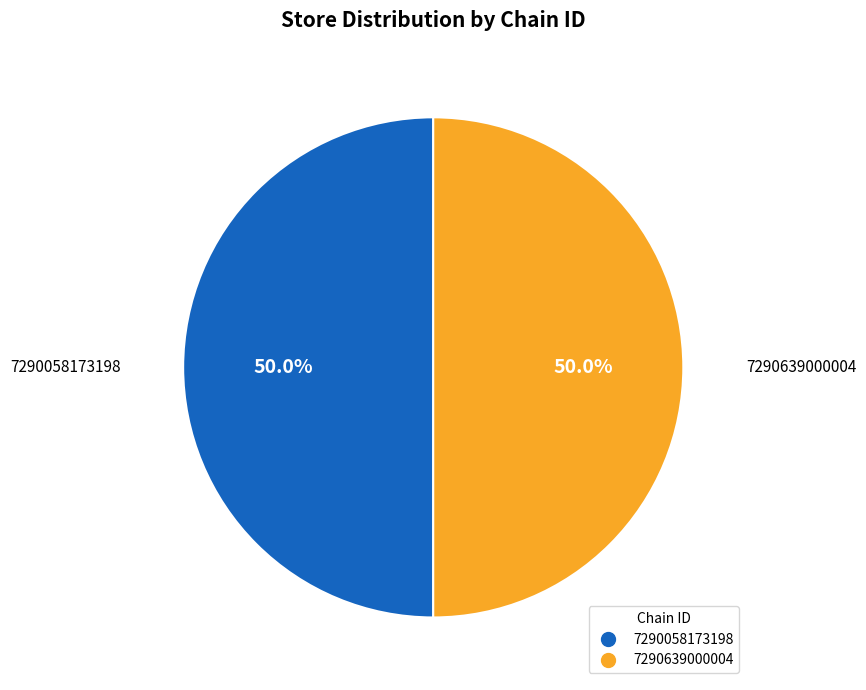

Count the number of slices in the pie.

2